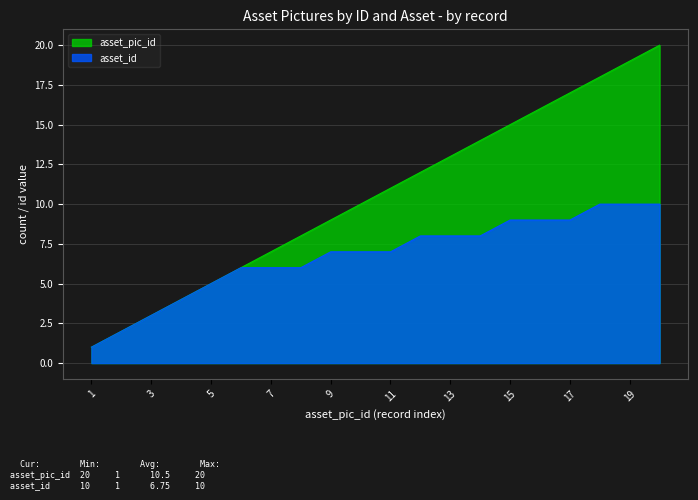

Between 5 and 3, which is larger?

5